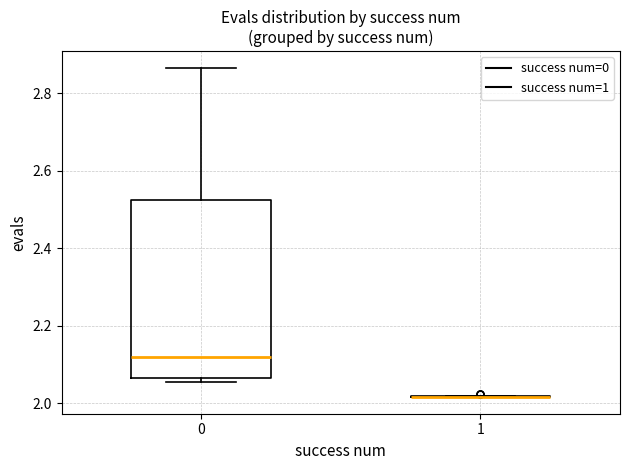

Which box is the tallest, from its lower edge to its upper edge?

0